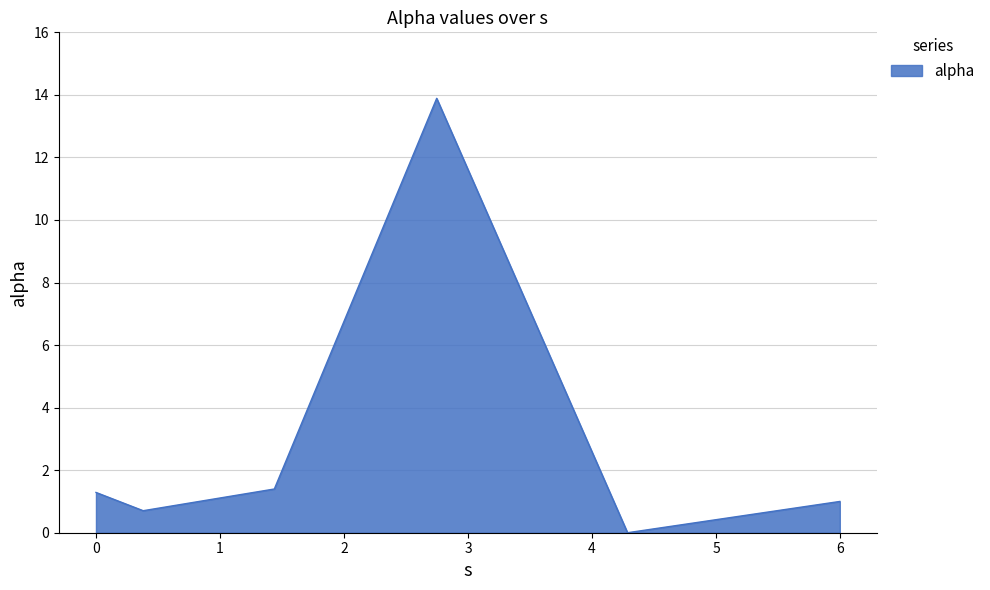

Does the chart display data point markers on the line(s)?

No